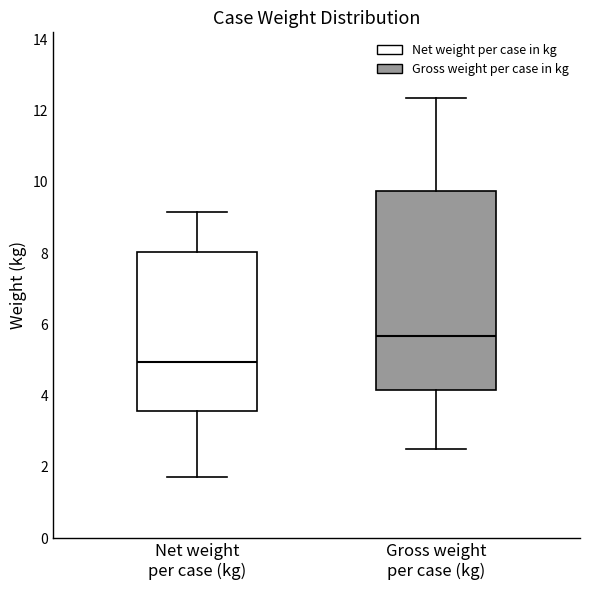

Comparing the boxes themselves (not the whiskers), which one is the tallest?

Gross weight per case (kg)